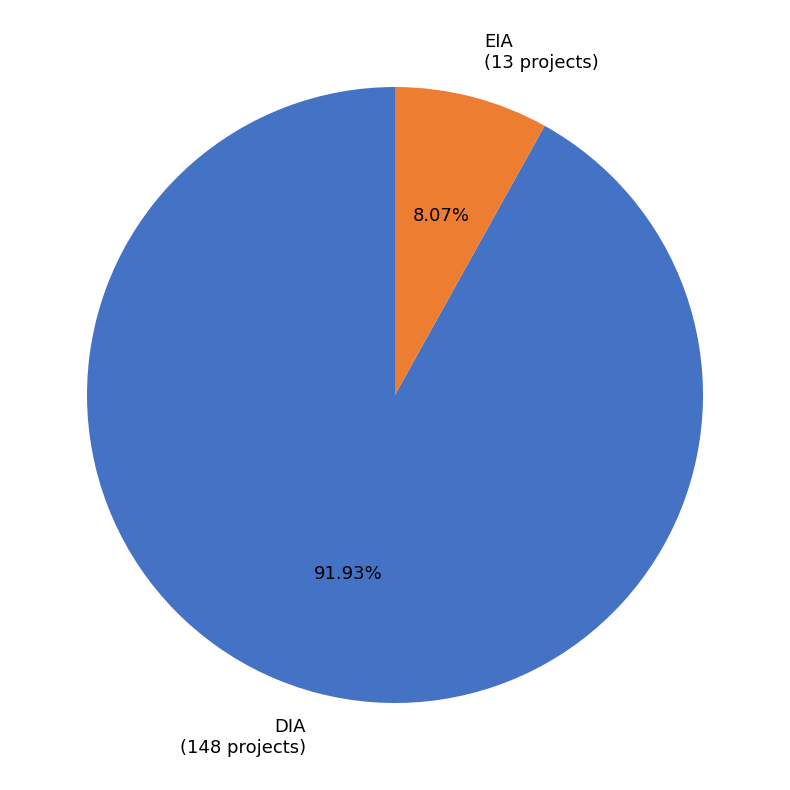

To the nearest percent, what is the difference between the EIA and DIA slice percentages?

84%